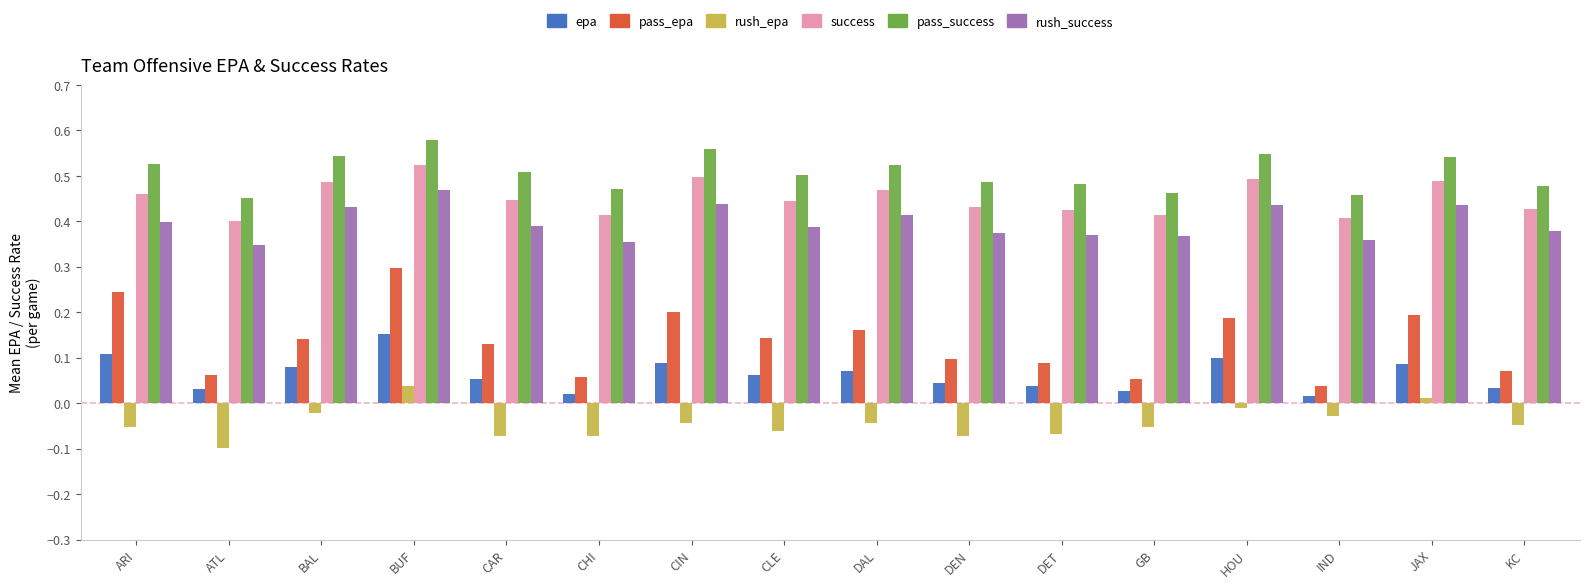

At which category is the sum across all series the highest?

BUF